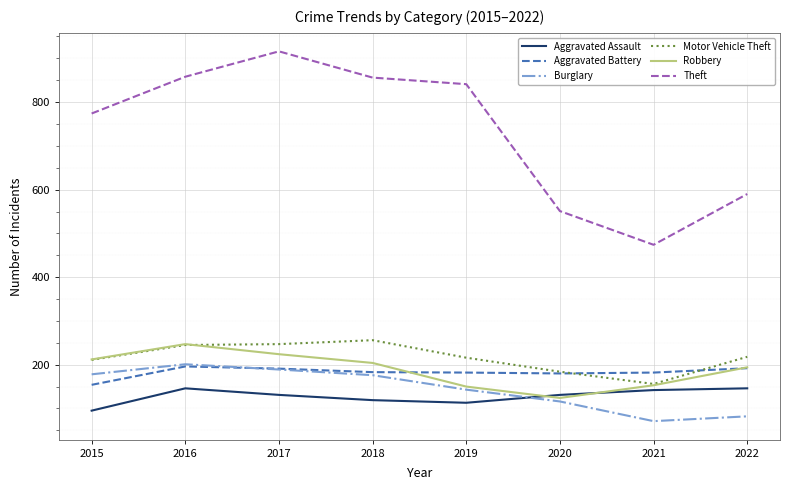

What is the greatest value displayed?

916